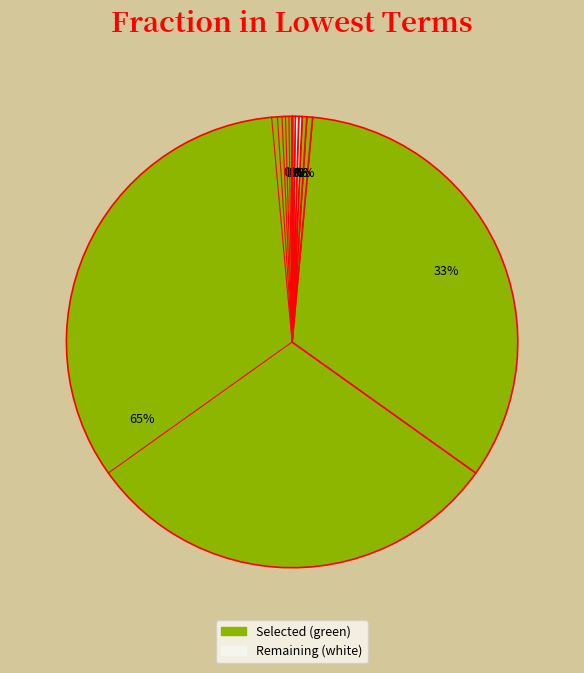

Is there a majority slice in this chart?

Yes